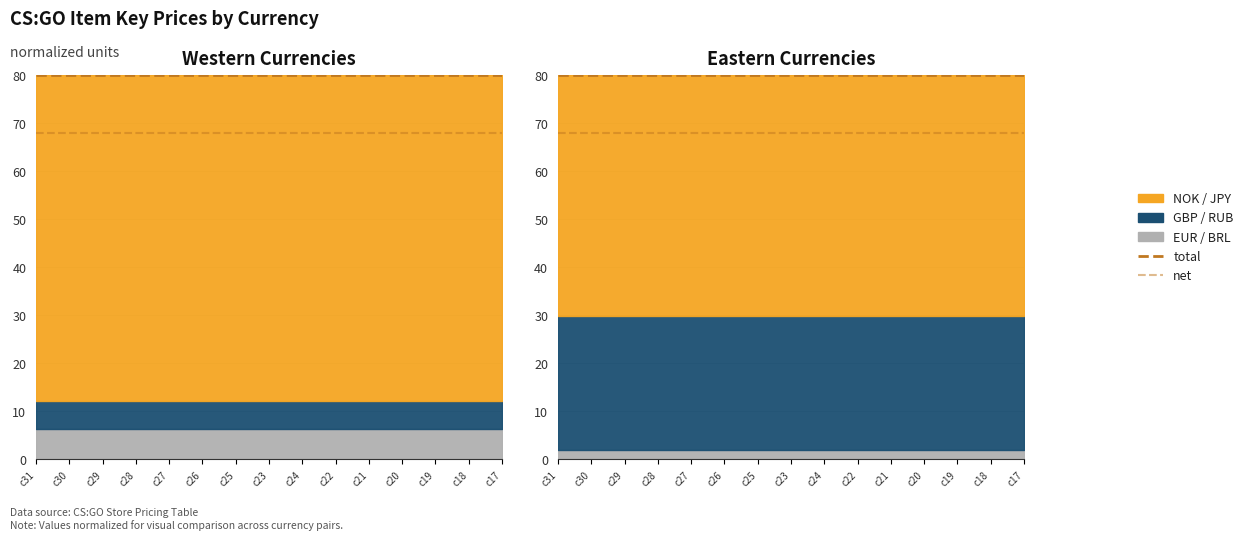

What is the maximum value shown in the chart?

80